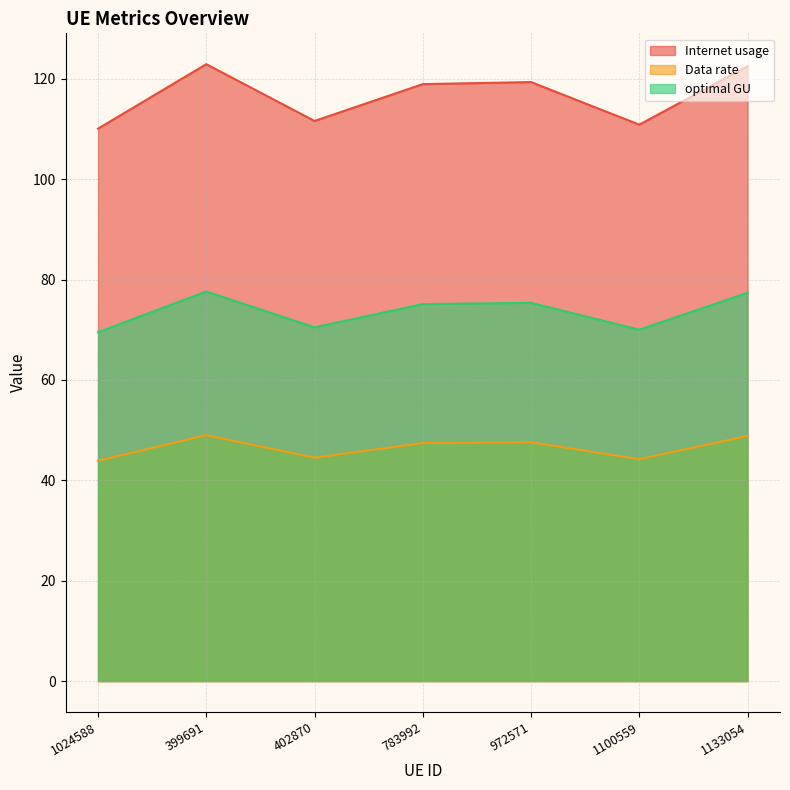

Where is the first local minimum for optimal GU?

402870